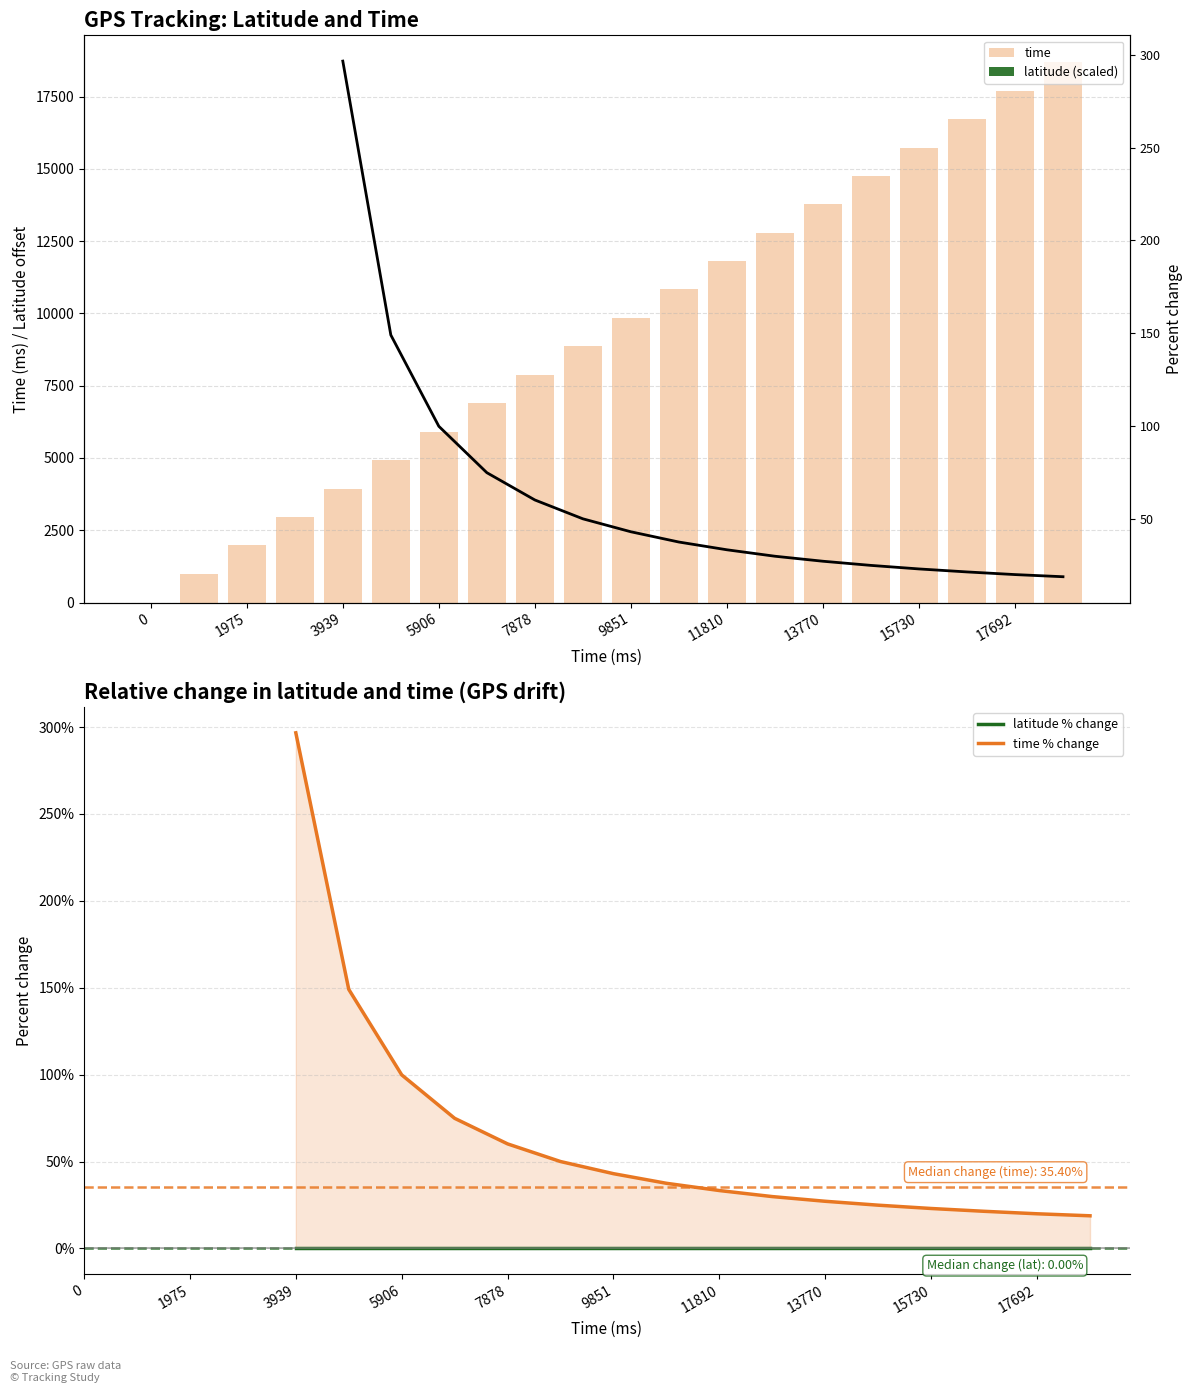

The time series shows 4279.3 at 13770. True or false?

False